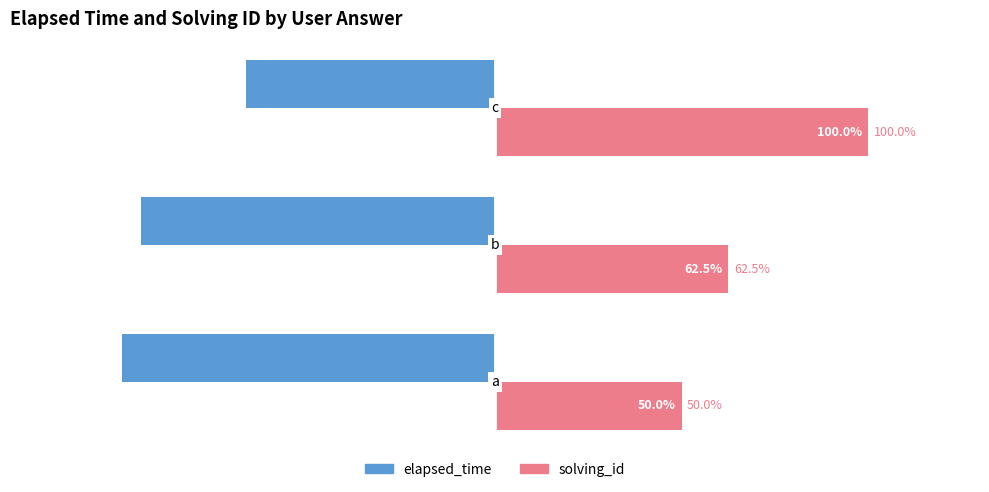

Rank the series by their maximum value, from lowest to highest.

elapsed_time, solving_id